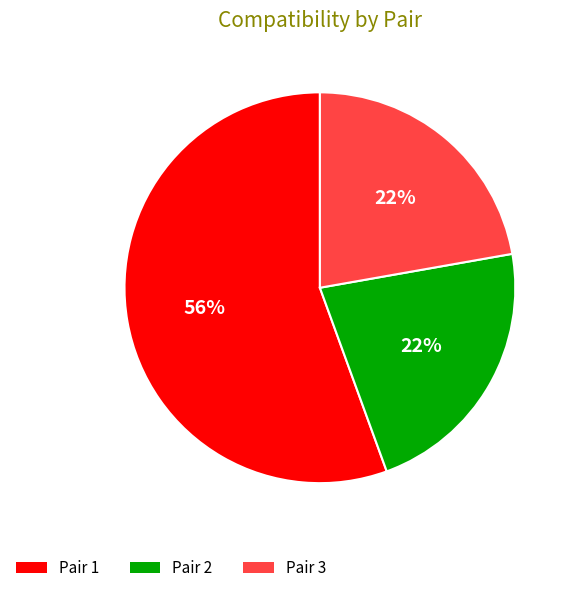

To the nearest percent, what is the average slice percentage?

33%